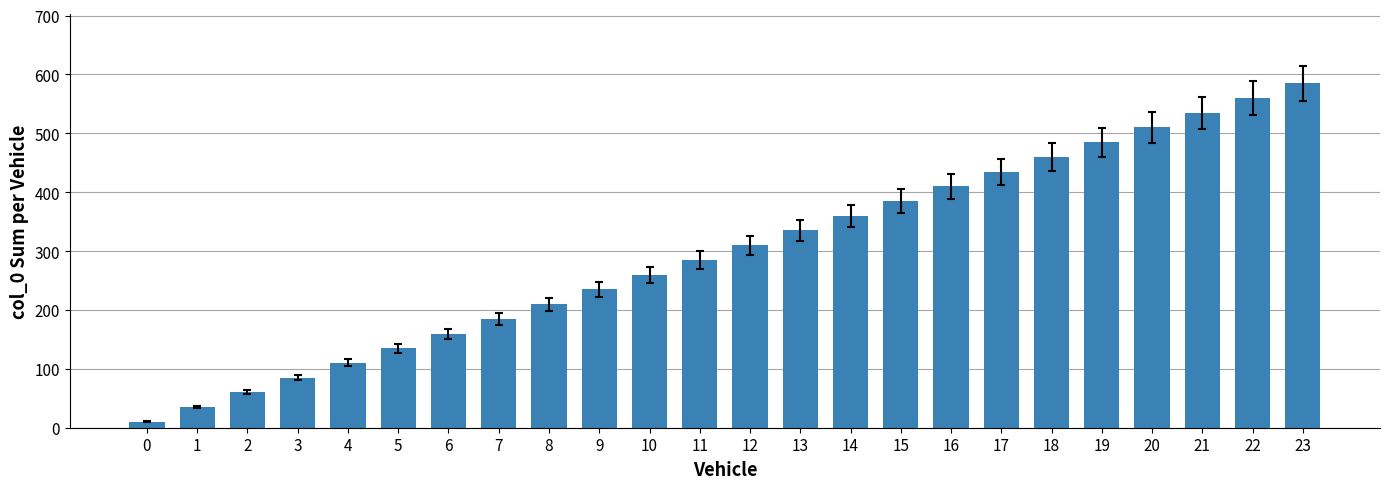

What is the average value?

298